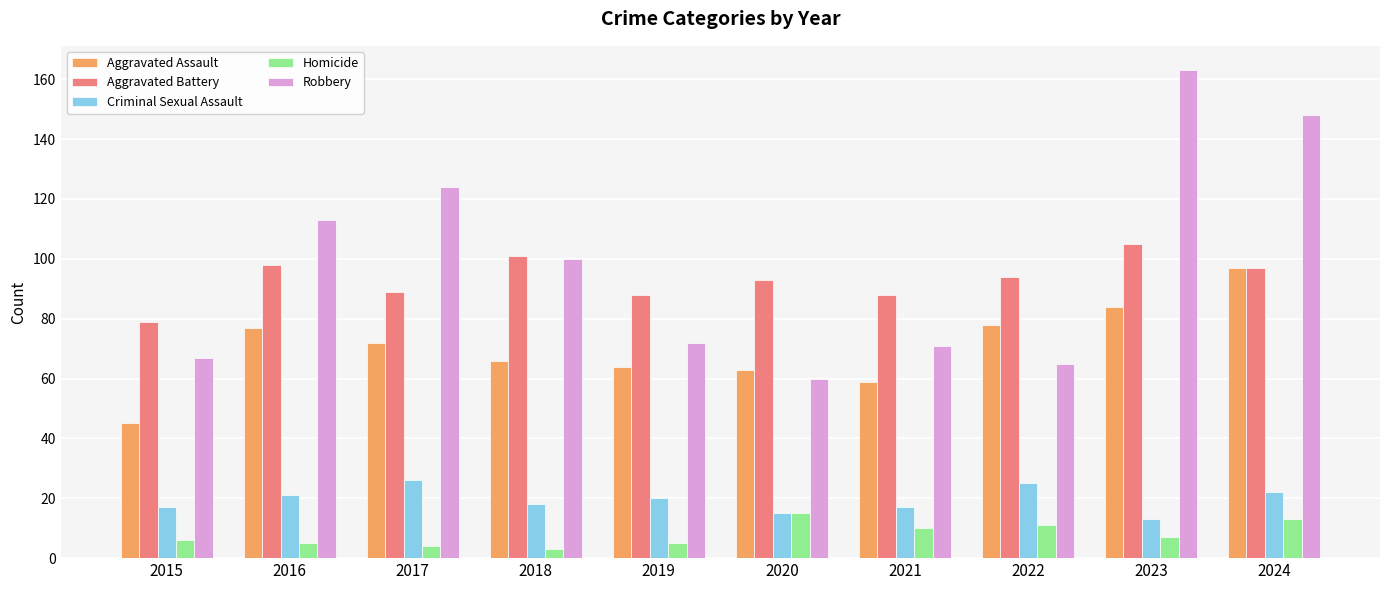

What is the difference between the highest and lowest values at 2022?

83